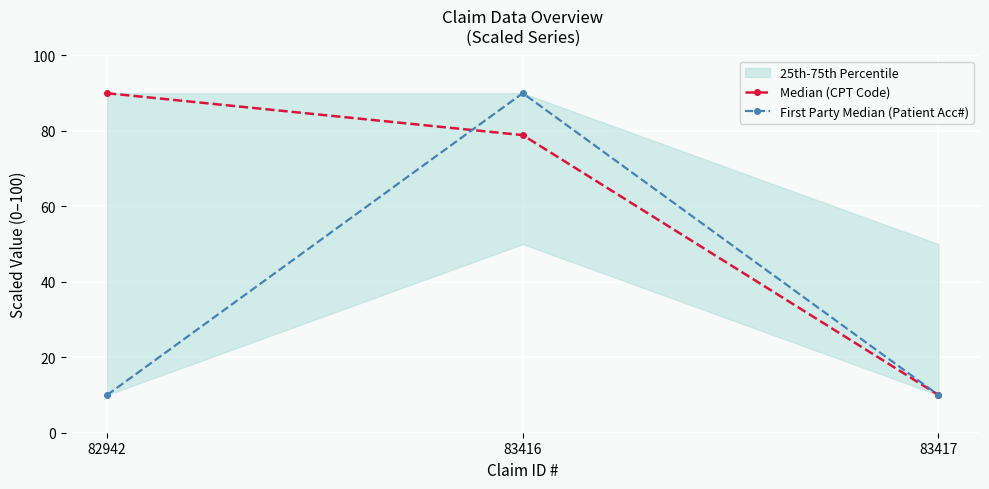

Is it true that Median (CPT Code) equals 10.0 at 83417?

True